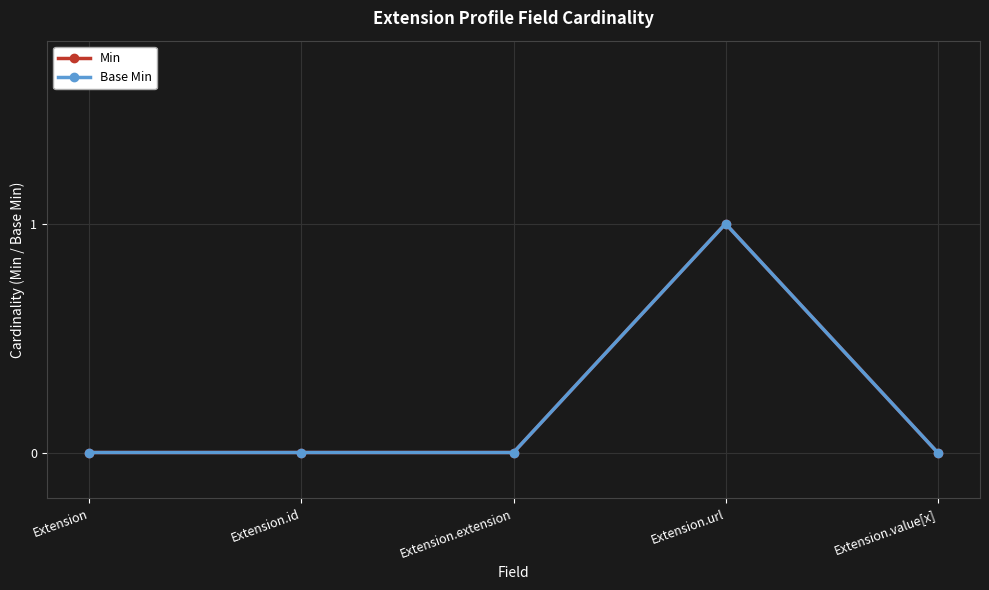

How many interior local peaks does the Base Min series have?

1